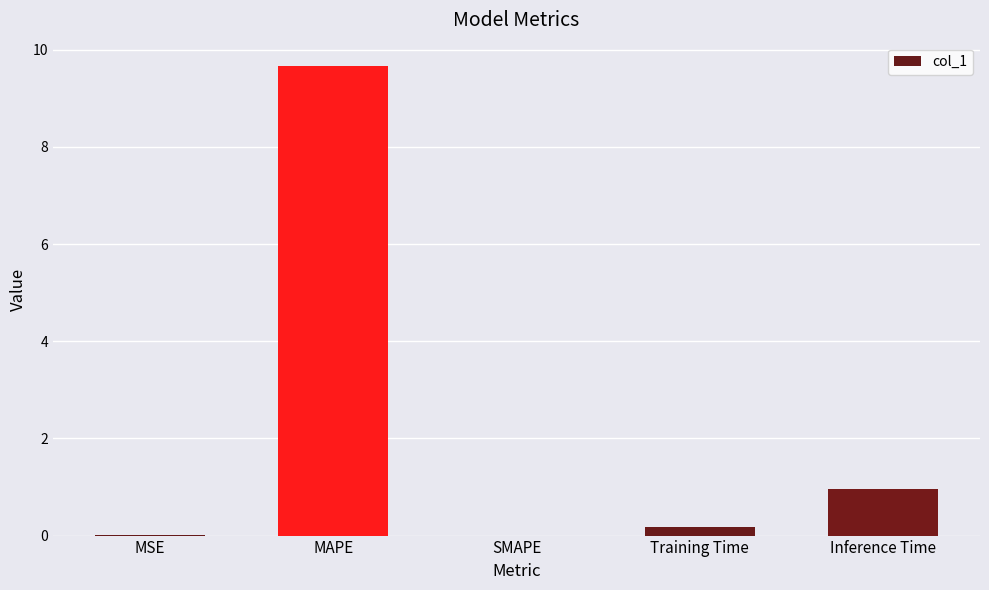

Between MAPE and MSE, which is larger?

MAPE